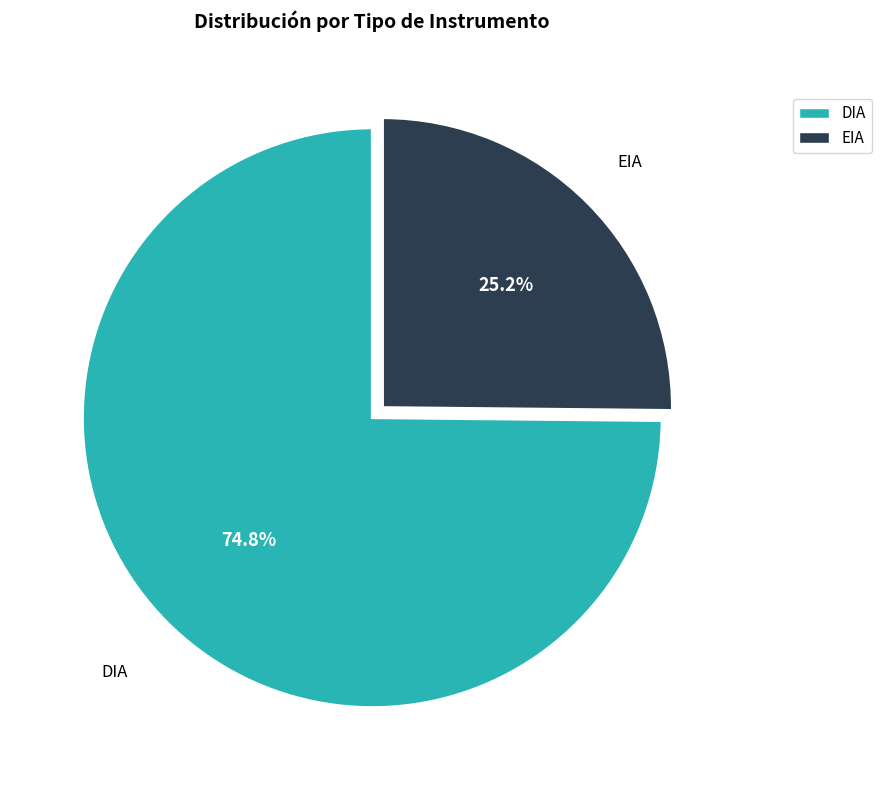

Is it true that DIA is 75% of the pie?

True